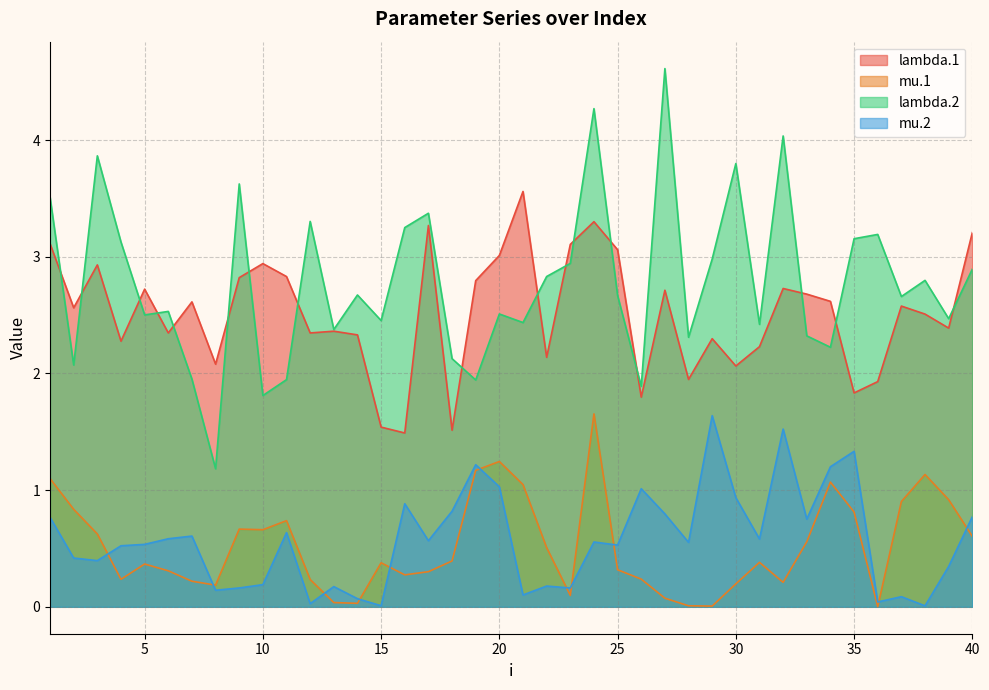

Which label corresponds to the largest value in the chart?

27